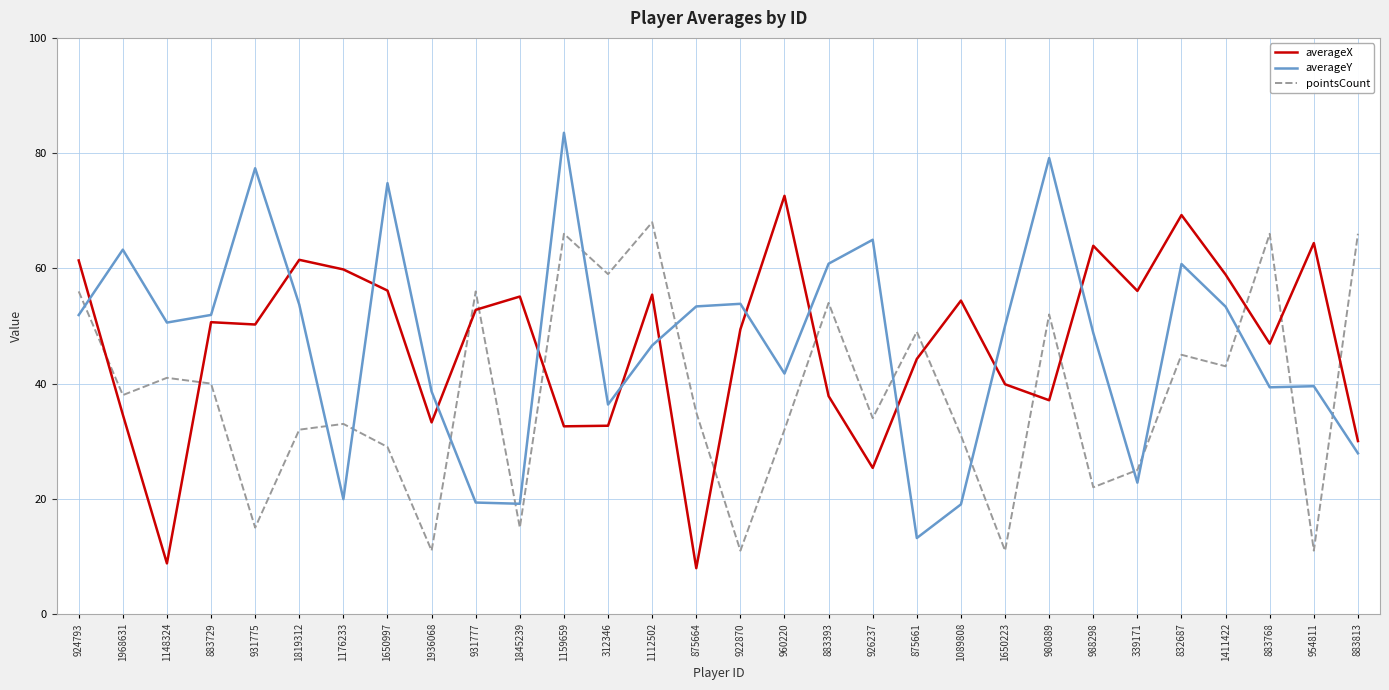

Is it true that pointsCount equals 29.0 at 1650997?

True